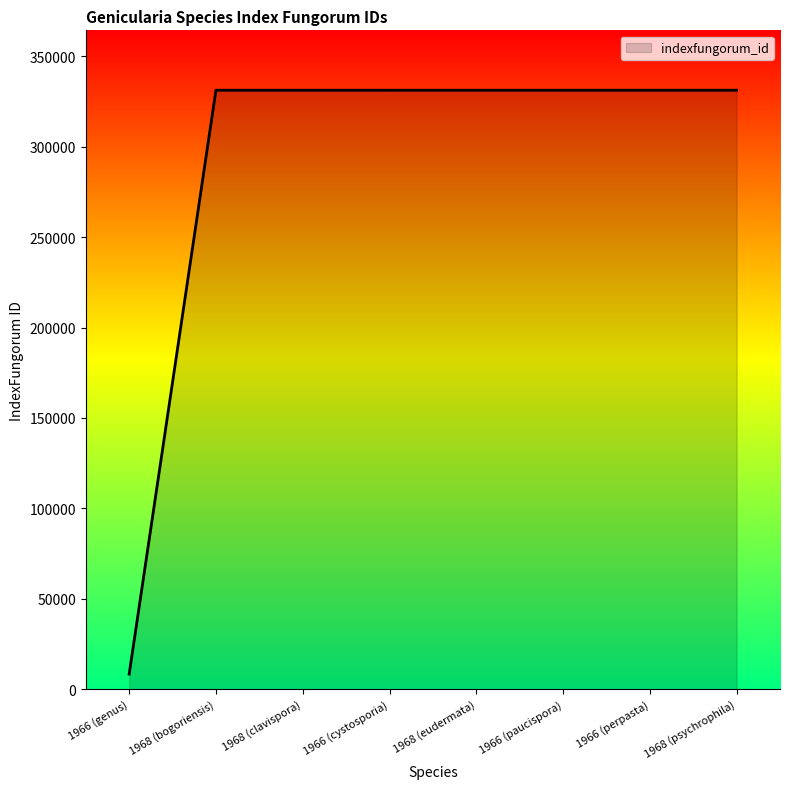

What is the sum of all values?

2326984